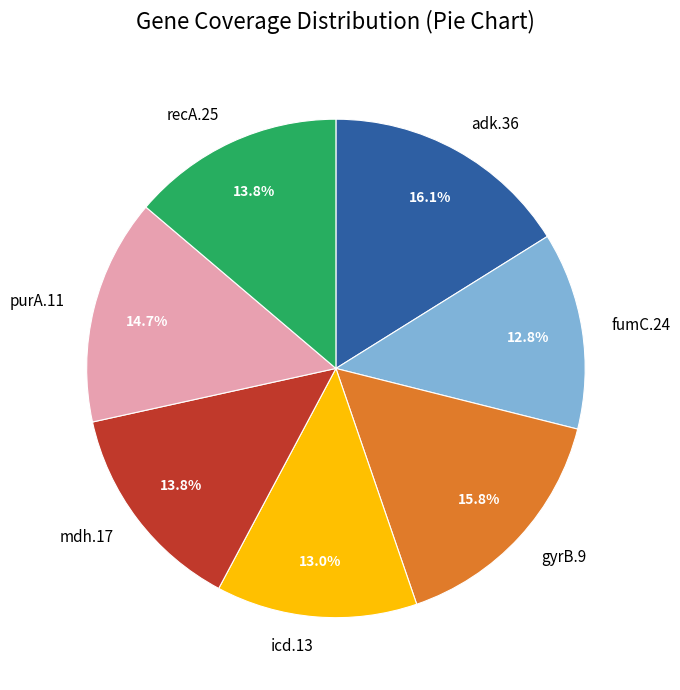

To the nearest percent, what portion does icd.13 represent?

13%